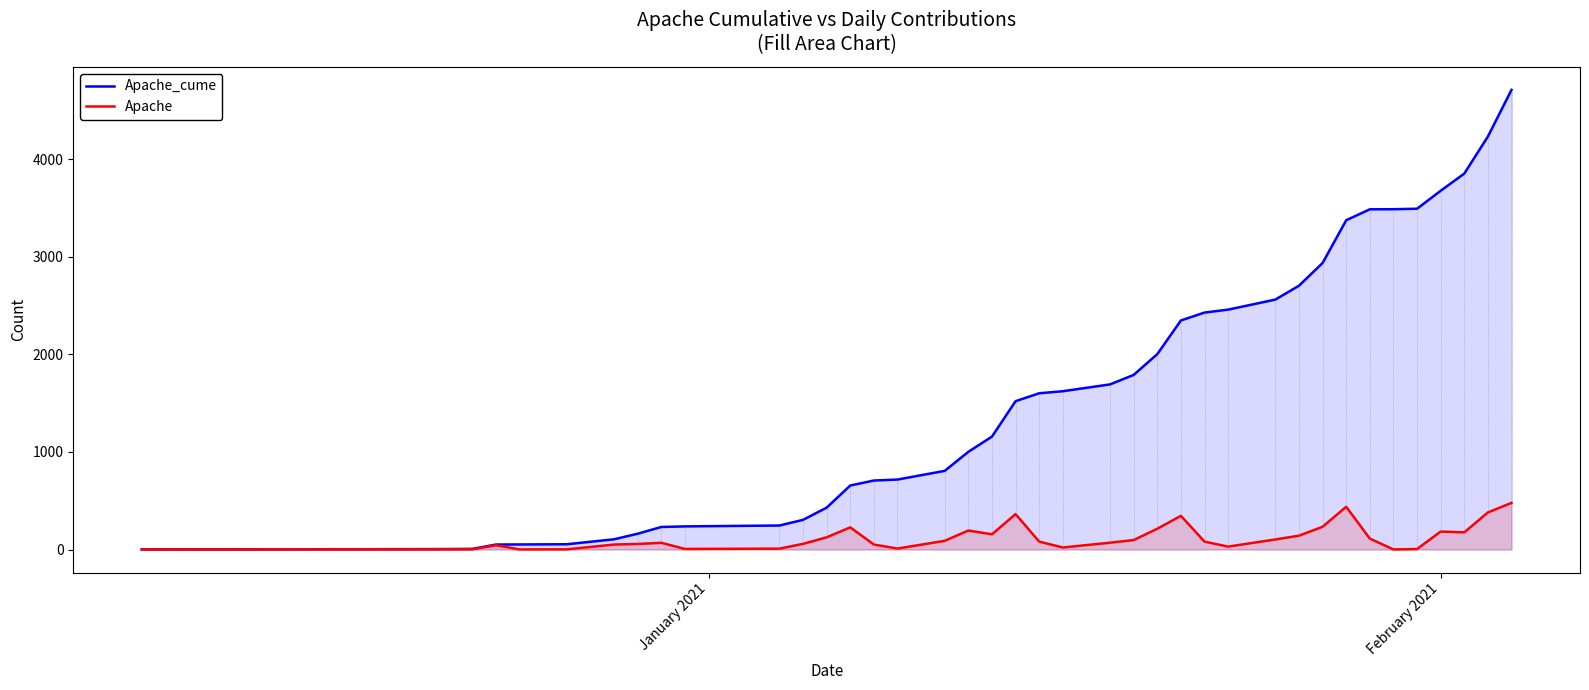

What is the maximum value shown in the chart?

4710